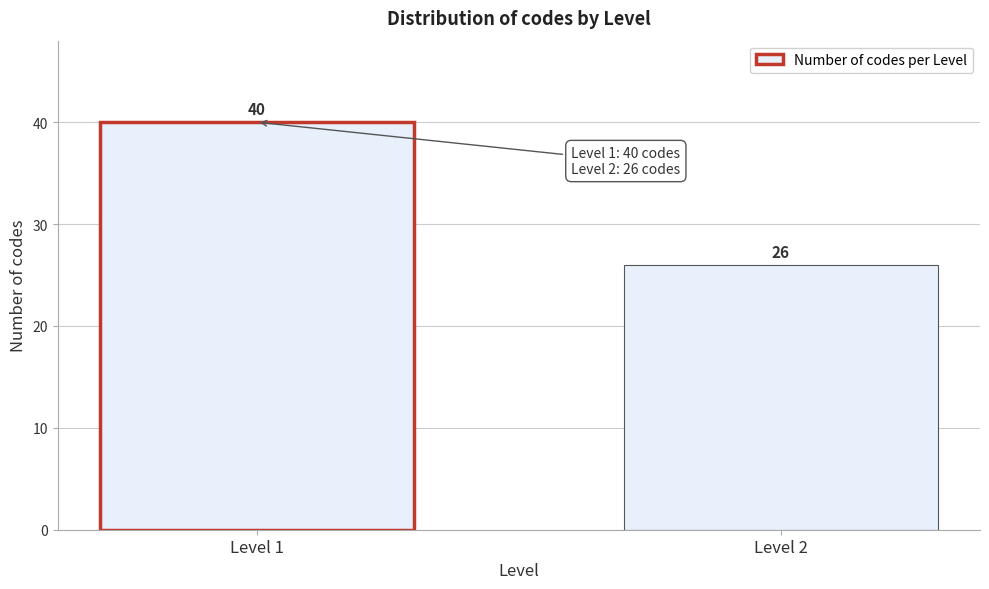

Reading left to right, list all the values displayed in this chart.

40	26